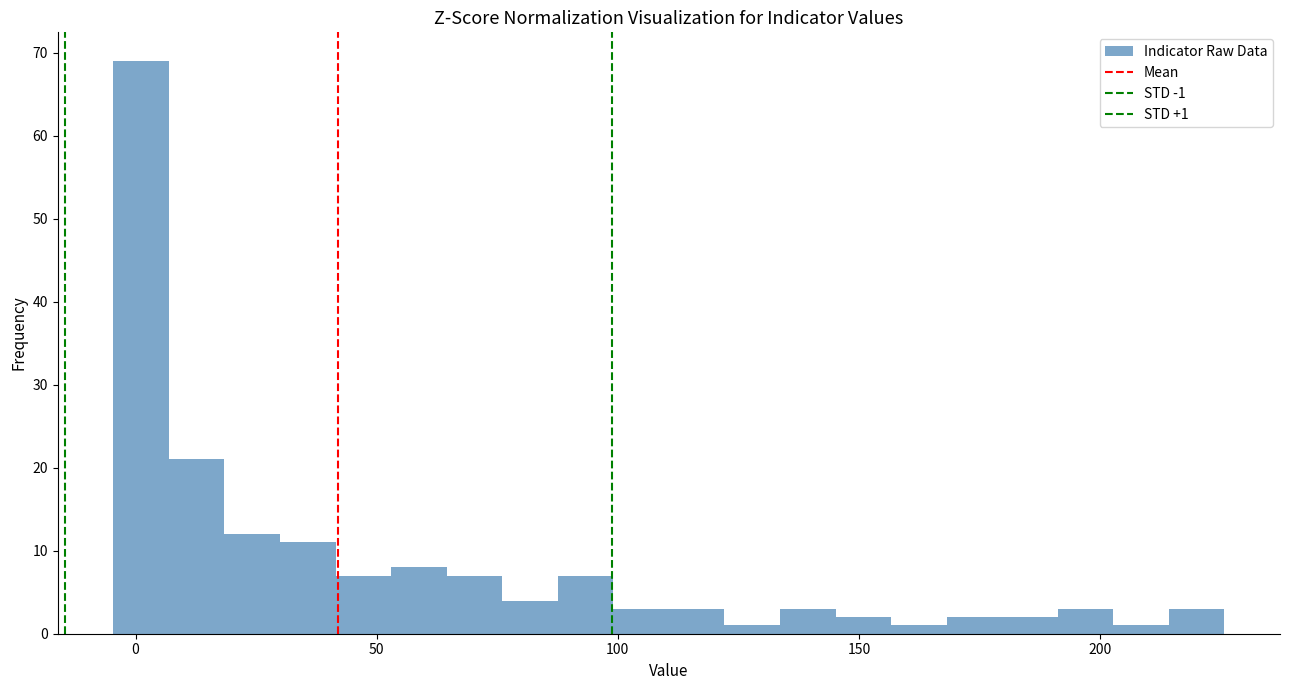

Read against the x-axis, roughly where is the centre of the tallest bar?

0